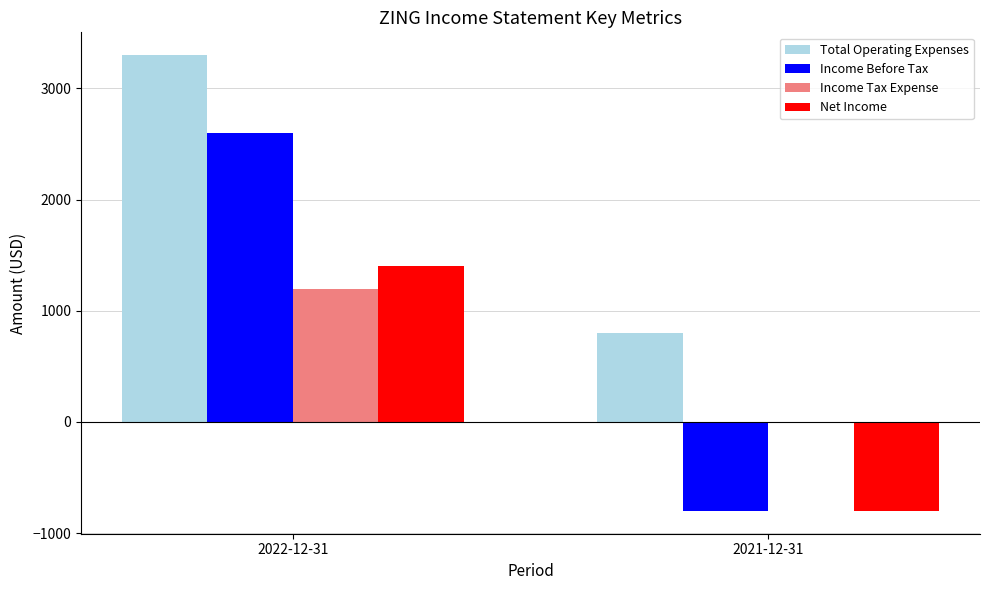

What is the total value across all series at 2021-12-31?

-800